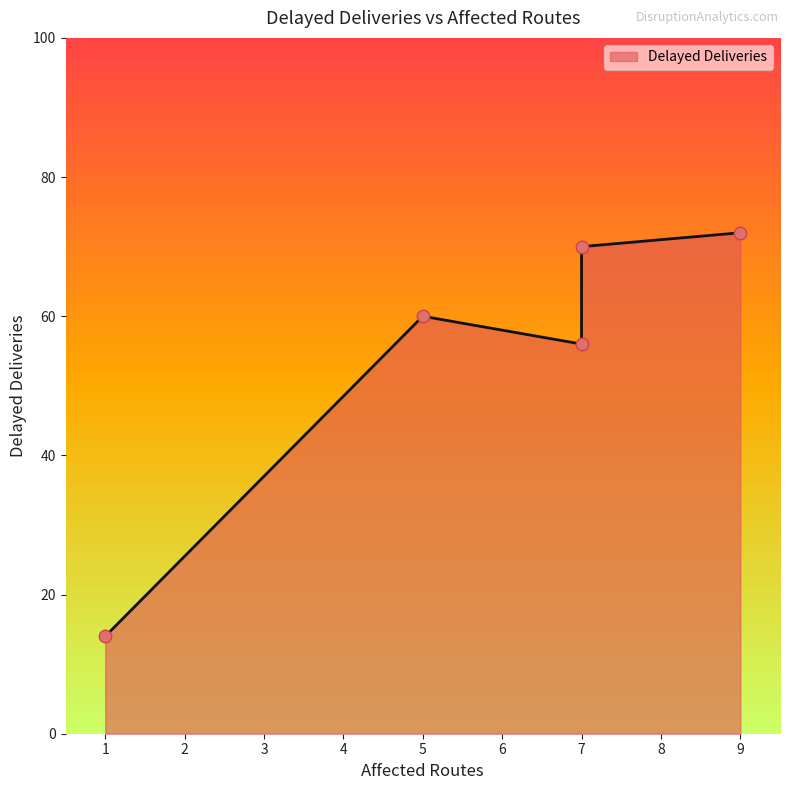

What is the change in value from 9 to 5?

-12